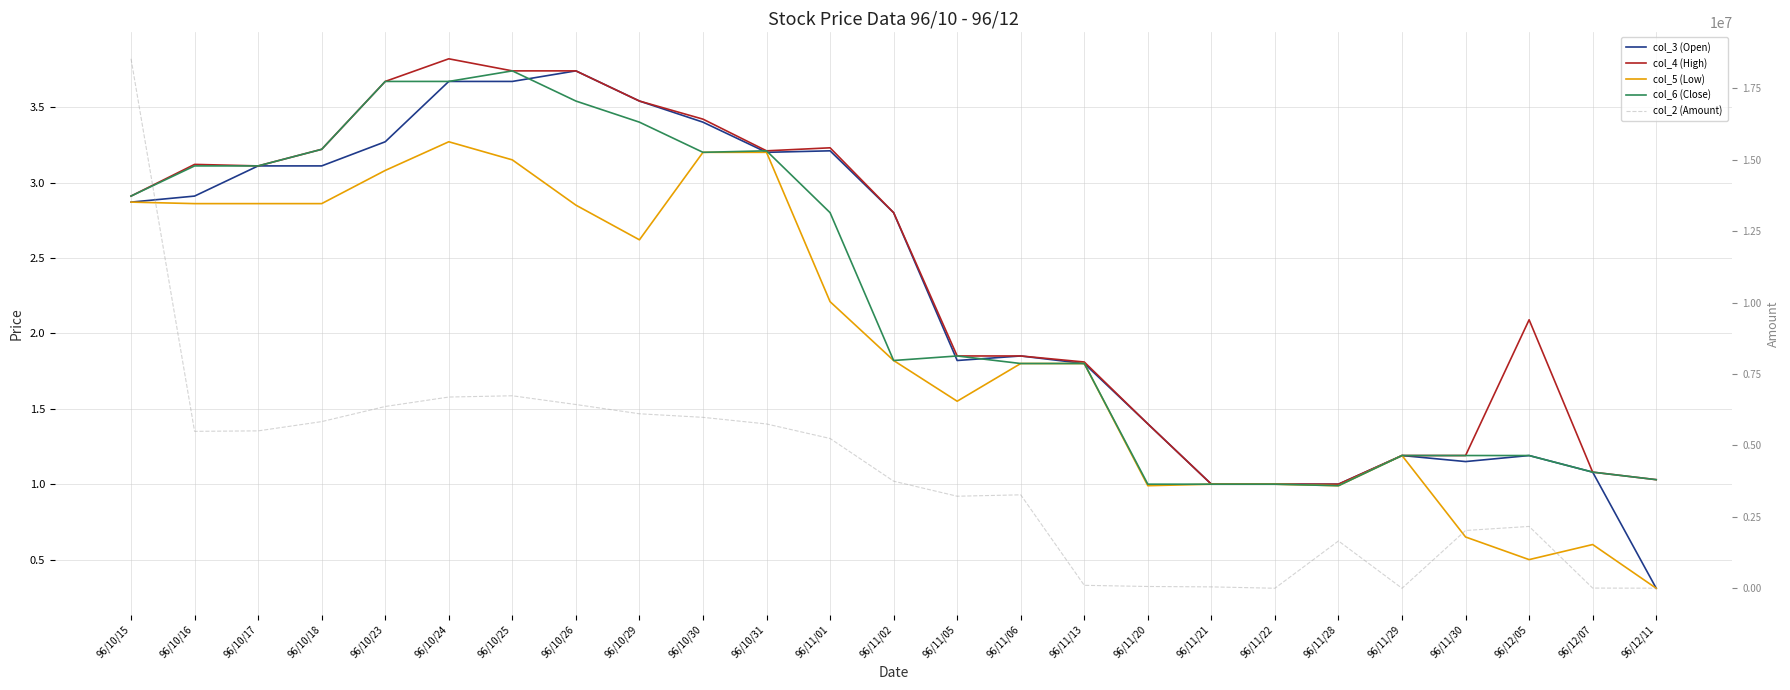

At which label does col_3 (Open) reach its peak?

96/10/26